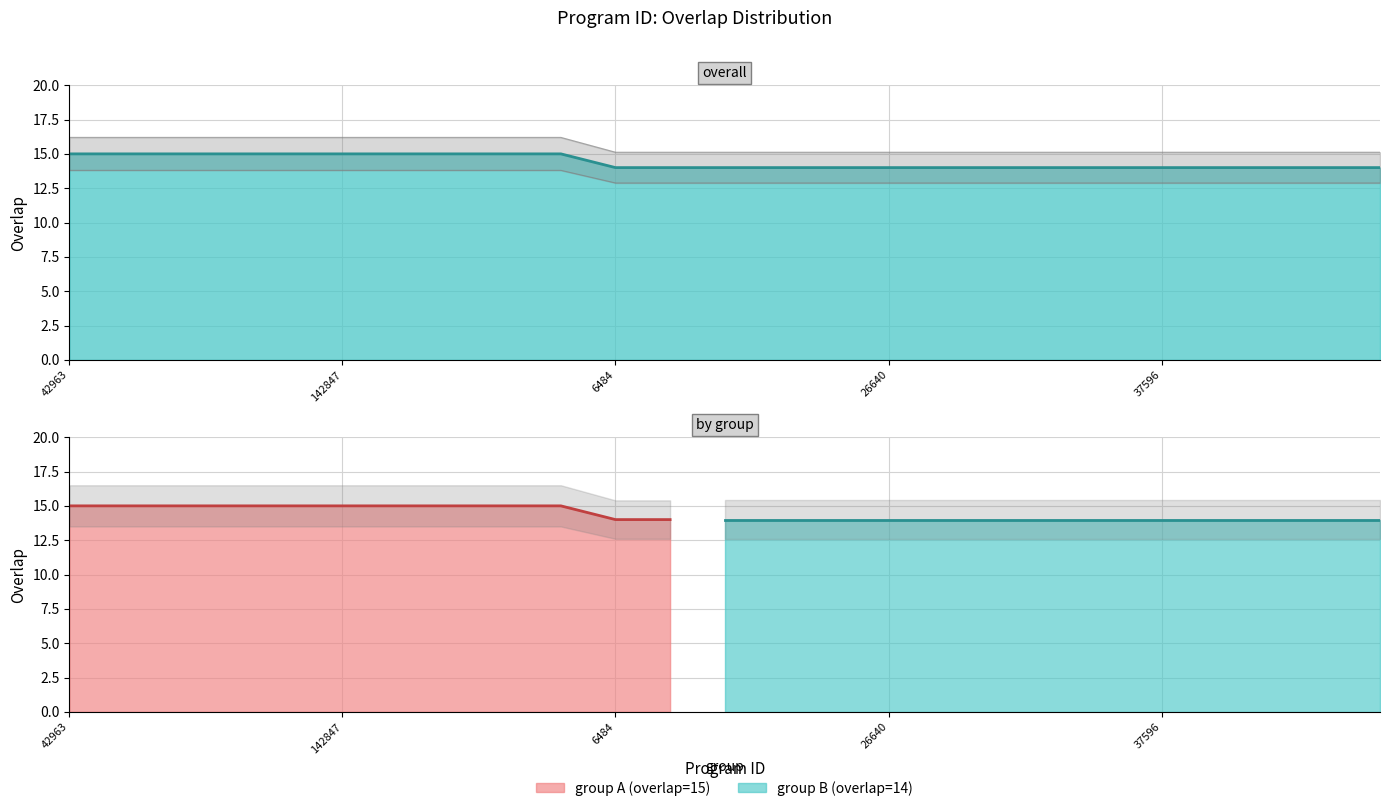

Count the number of values greater than 14.

10